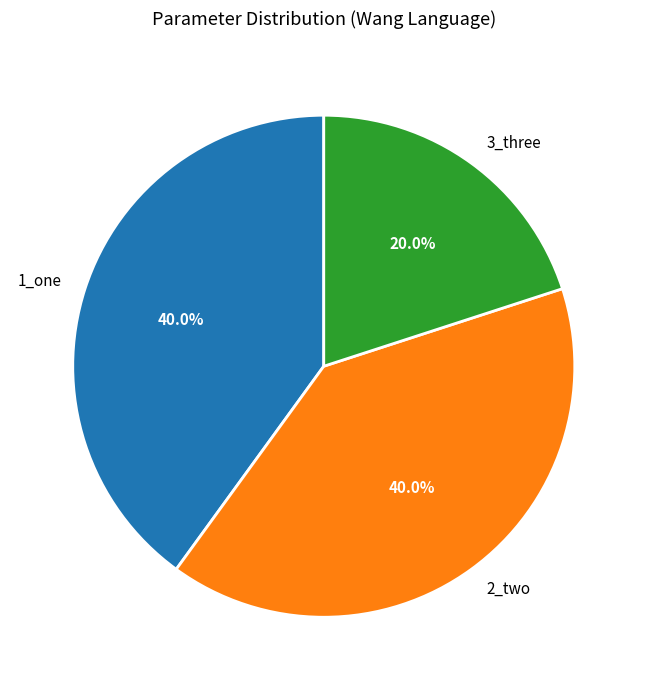

Is there a majority slice in this chart?

No